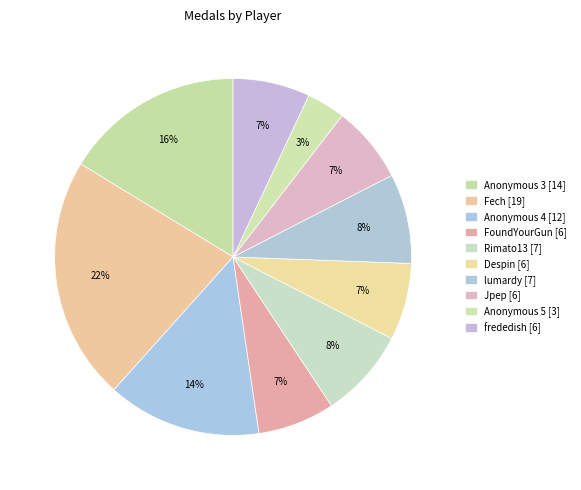

Between frededish and Fech, which is larger?

Fech